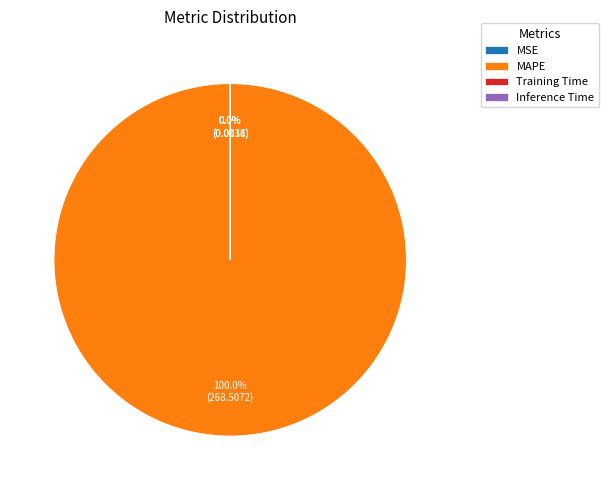

Which slice is the largest?

MAPE